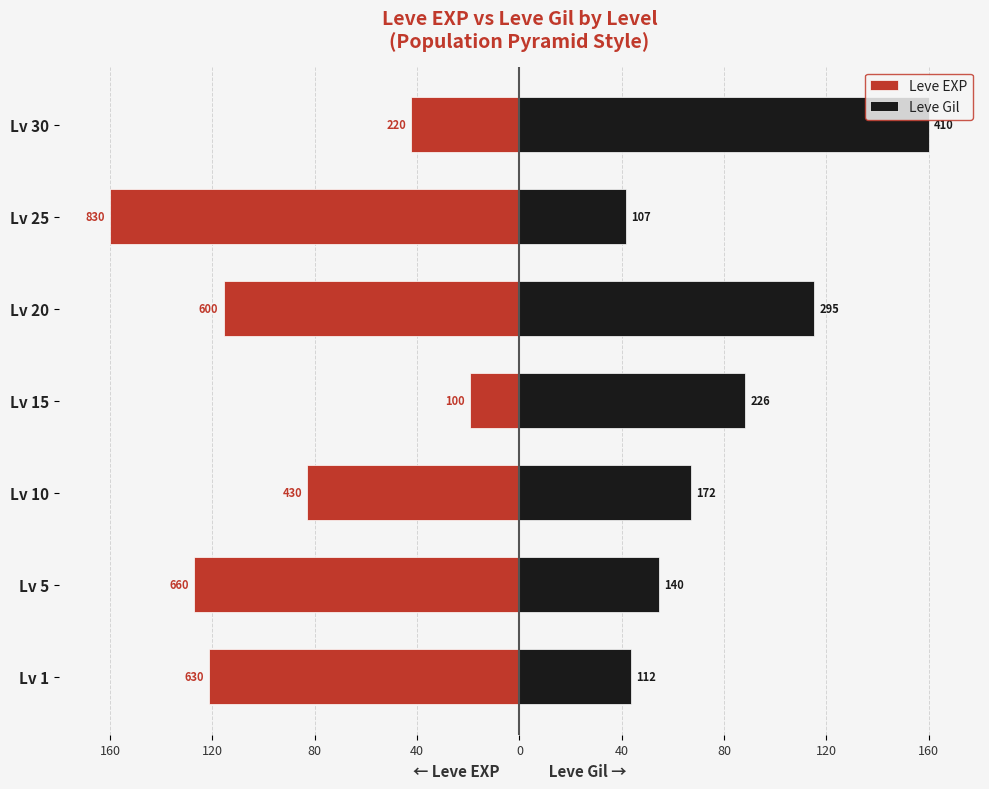

What is the minimum value shown in the chart?

-160.0